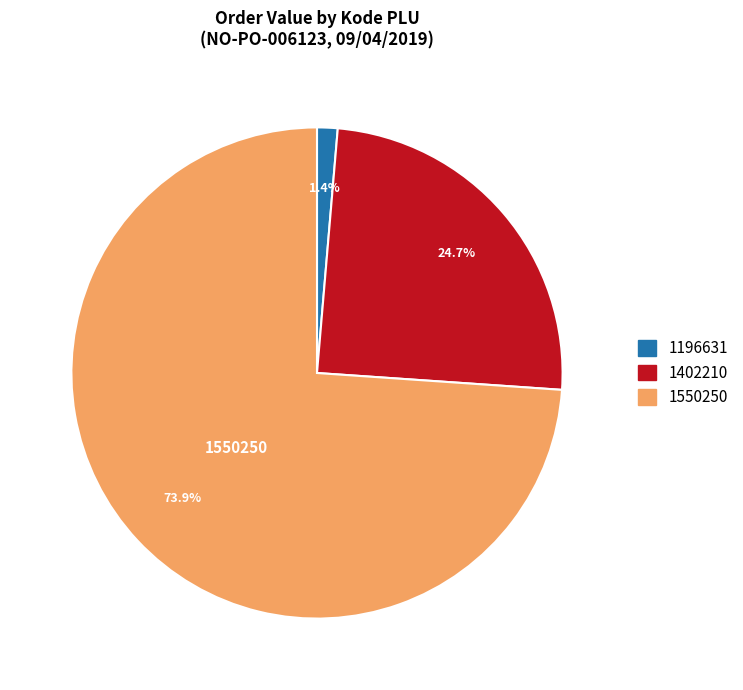

Is there any slice that represents more than half of the pie?

Yes